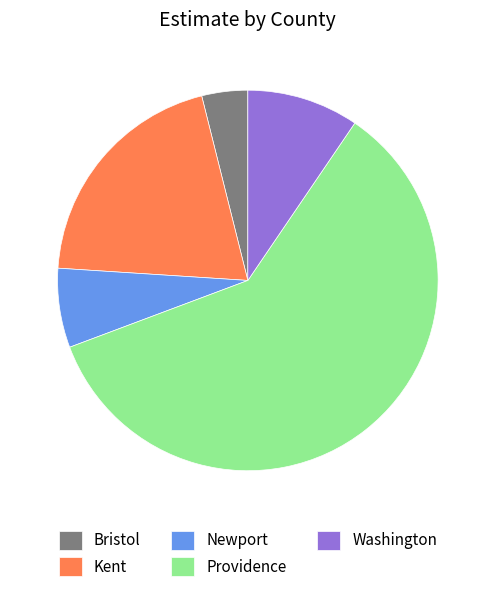

True or false: Washington accounts for 10% of the total.

True